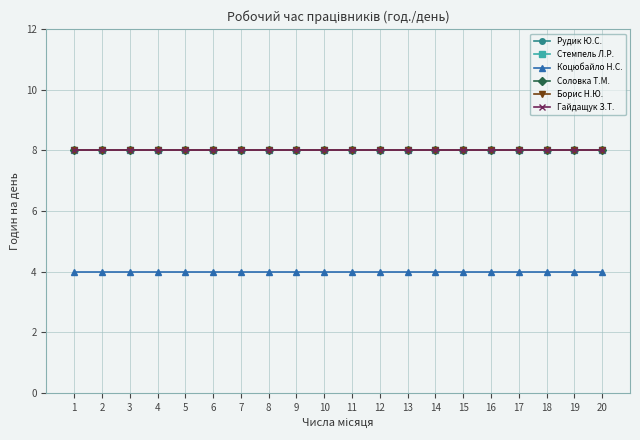

The value of Коцюбайло Н.С. at 20 is 4. True or false?

True